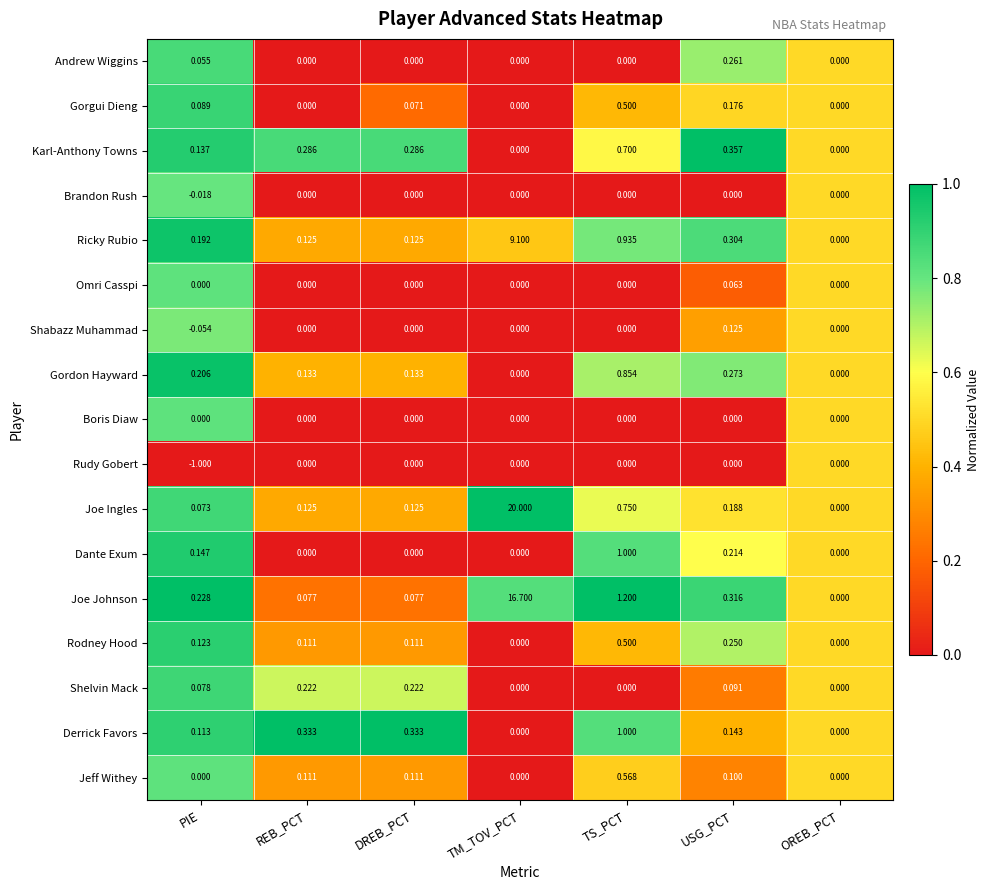

Which series has the largest total across all categories?

Joe Ingles